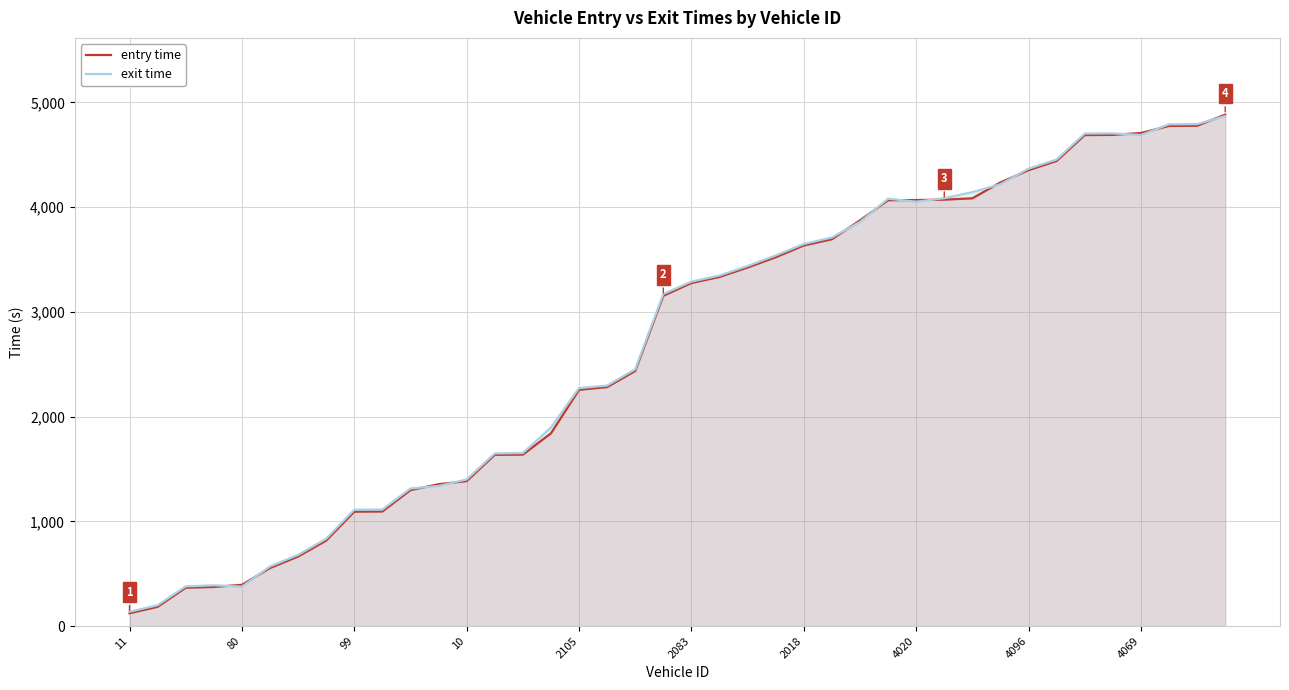

What is the total value across all series at 4069?

9396.9